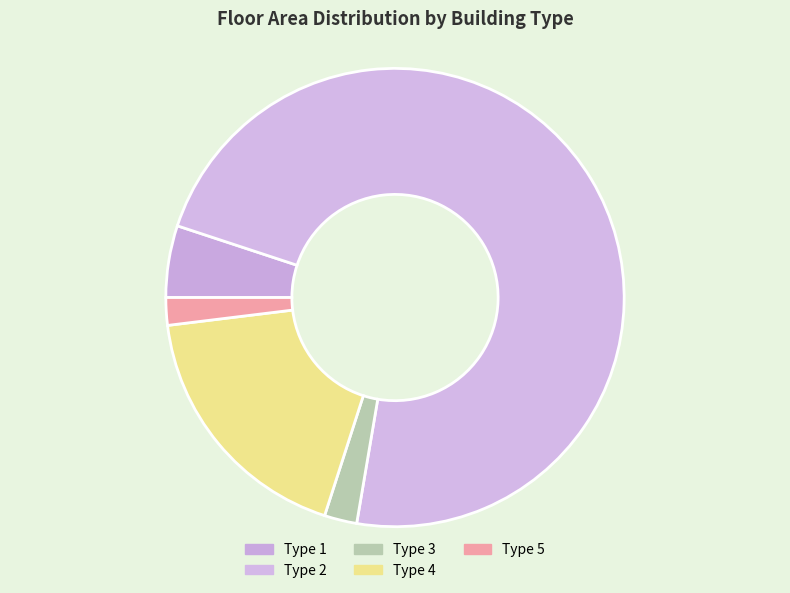

What is the largest slice in the pie chart?

Type 2